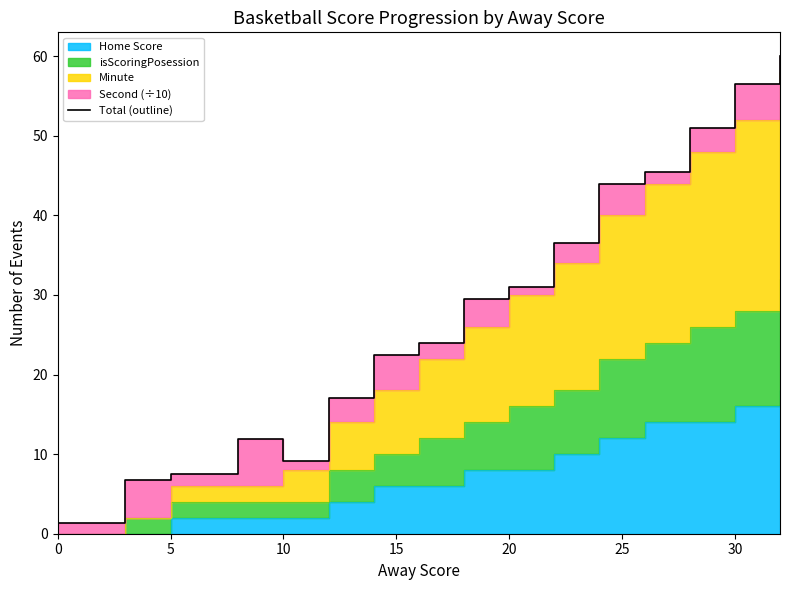

How many values are below 29?

8